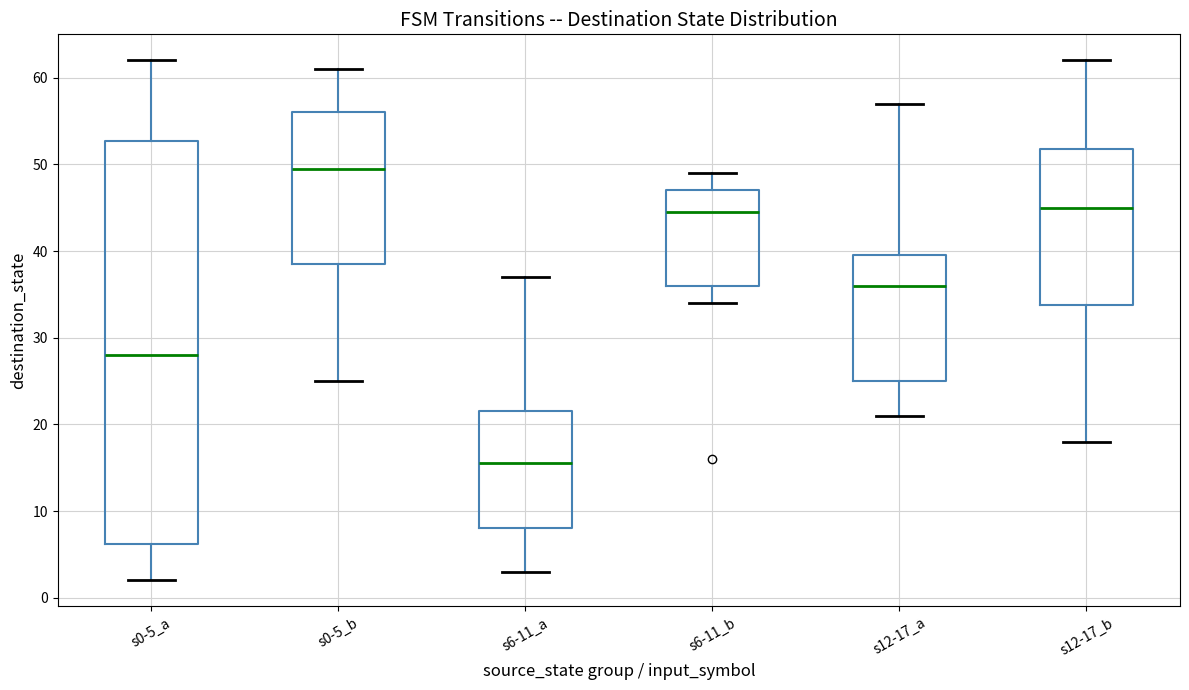

Which box has the highest median line?

s0-5_b